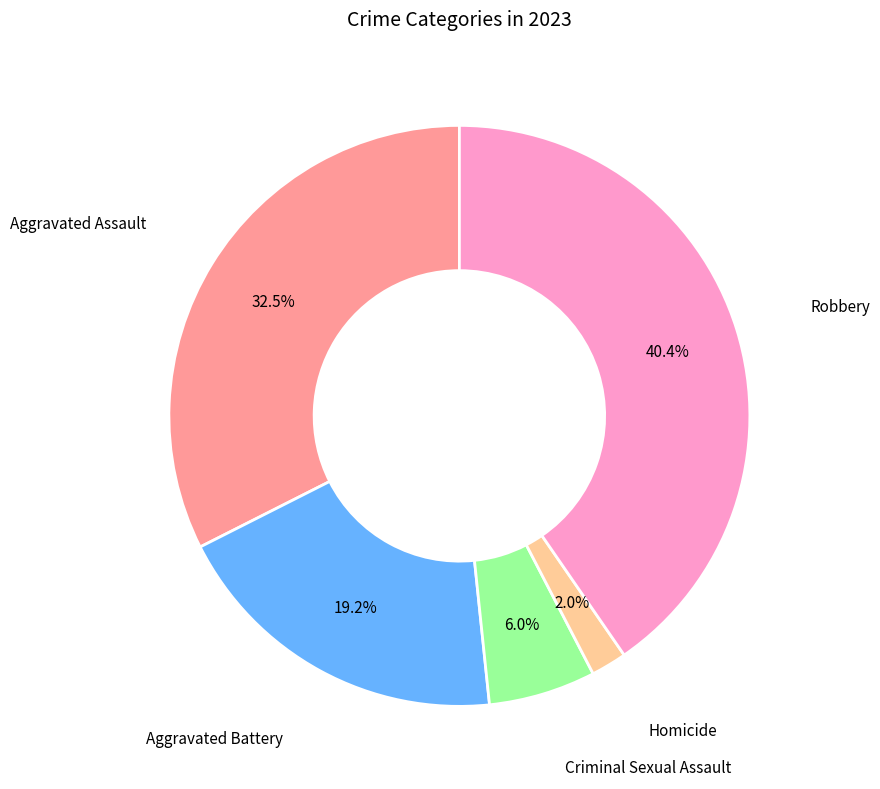

Is there a majority slice in this chart?

No